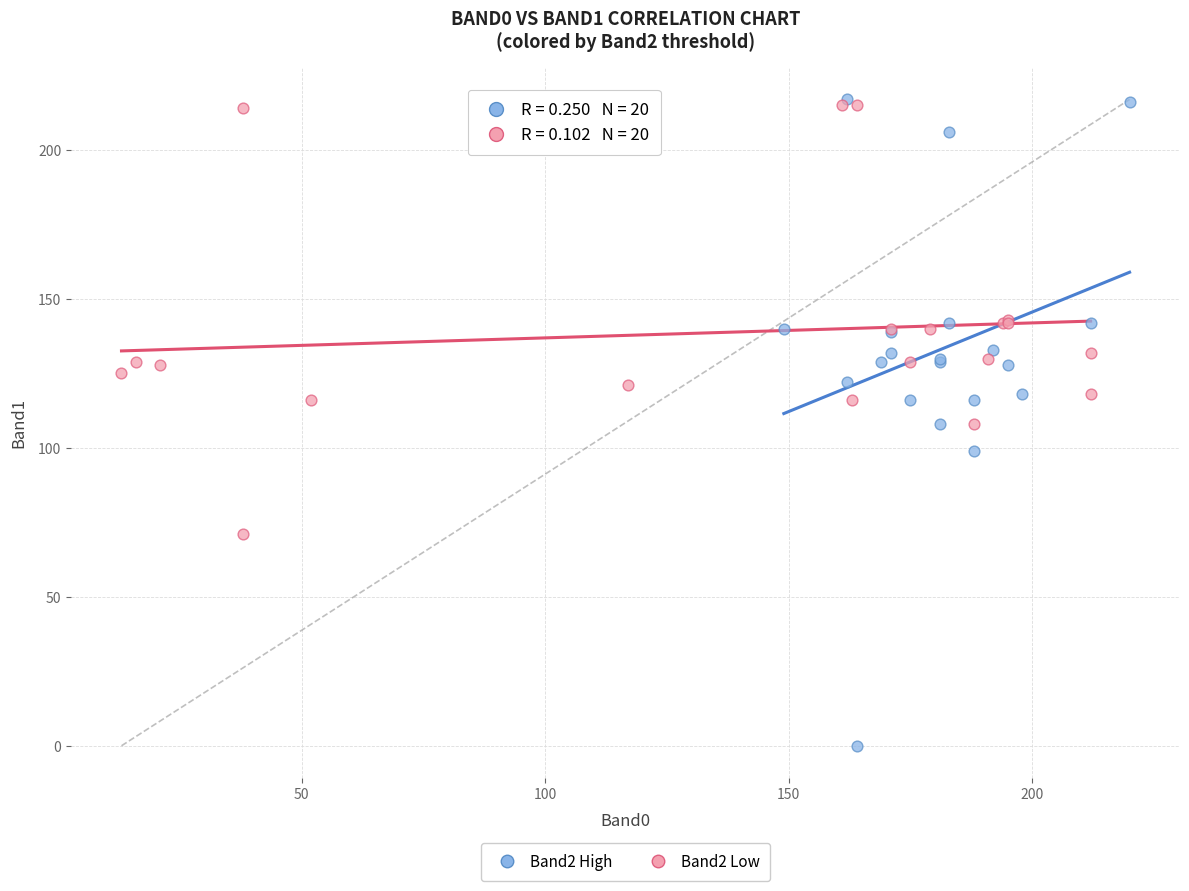

Which series has the largest Y range (max minus min)?

Band2 High